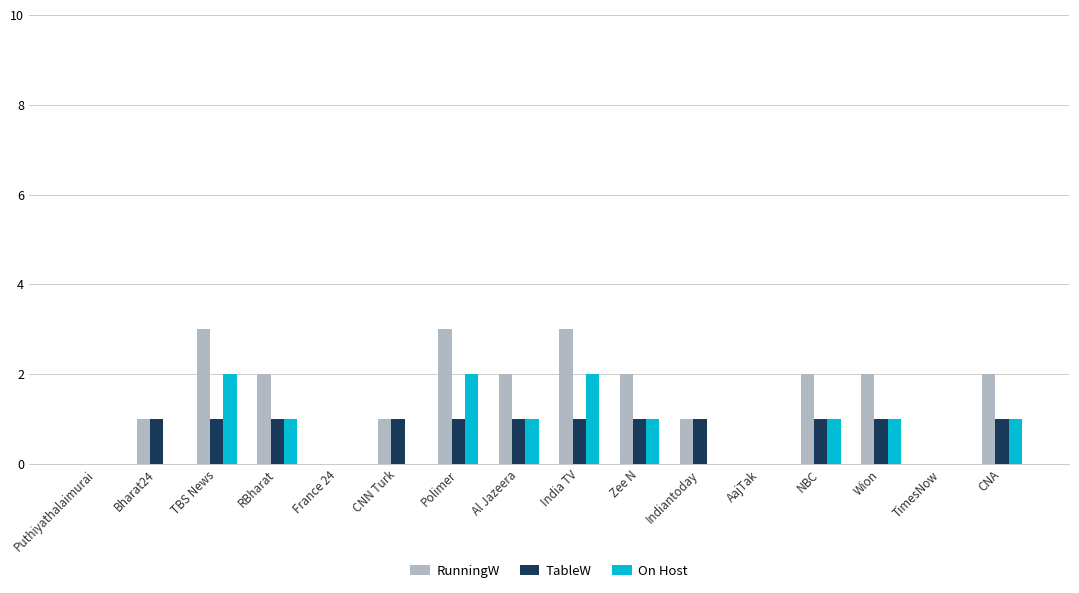

Between Zee N and TimesNow, which series saw the biggest shift?

RunningW